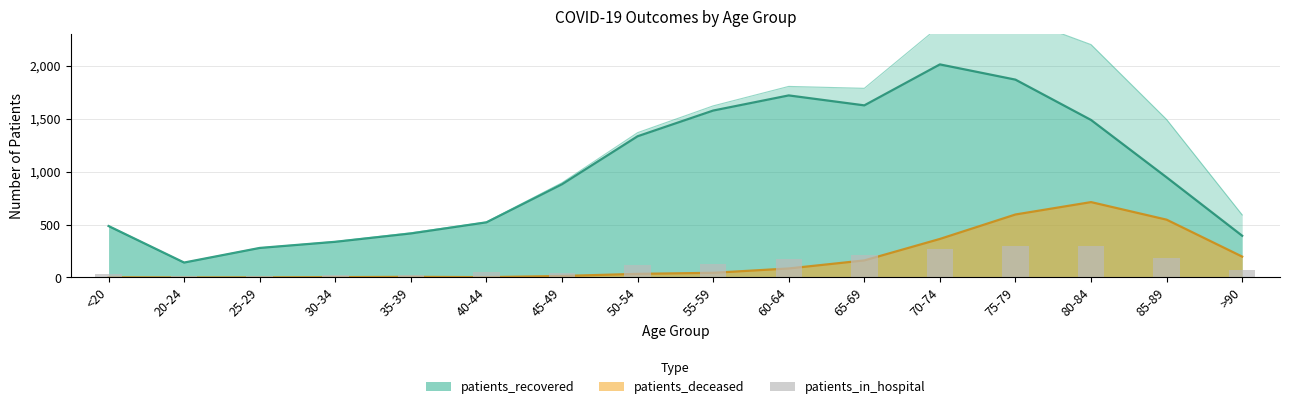

The chart shows a value of 450 at 75-79. True or false?

False